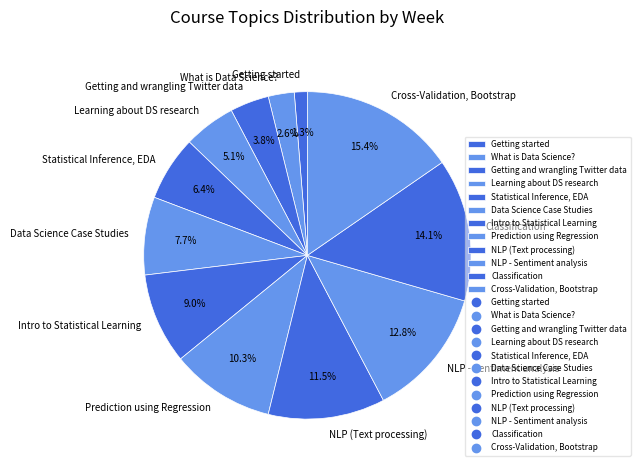

To the nearest percent, what portion does Data Science Case Studies represent?

8%